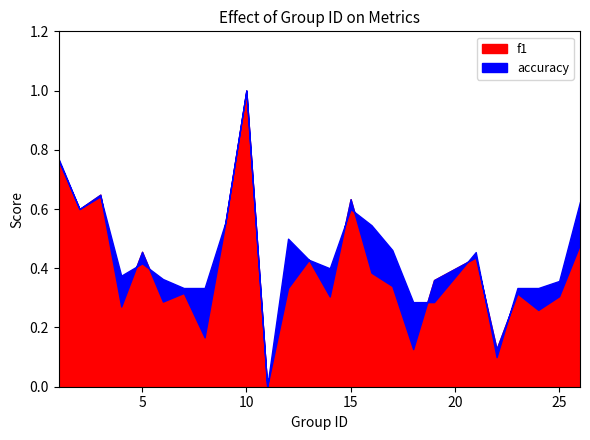

What is the difference between the accuracy values at 6 and 5?

0.1